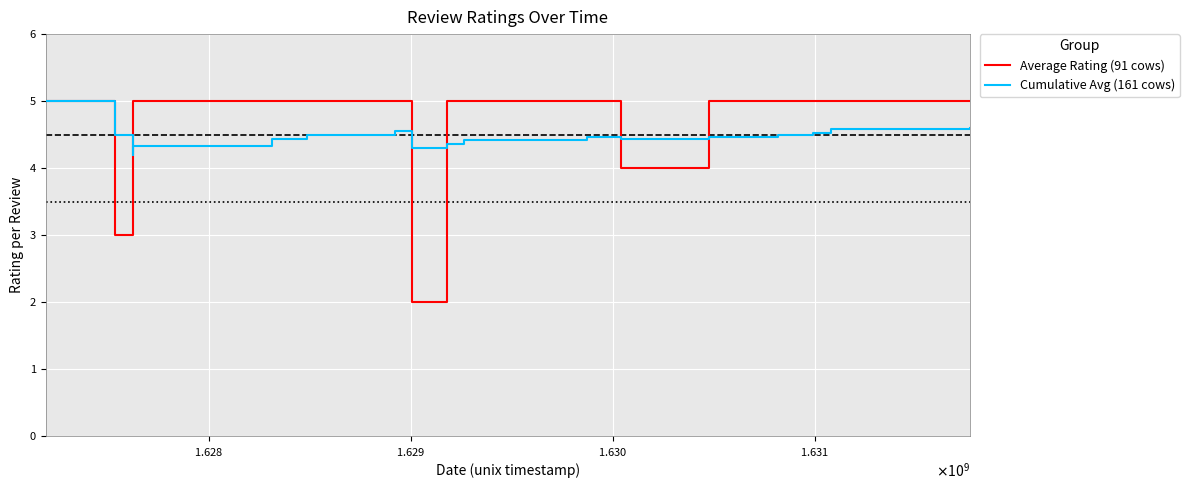

At which label is Average Rating (91 cows) closest to 3?

$\mathdefault{1.630}$